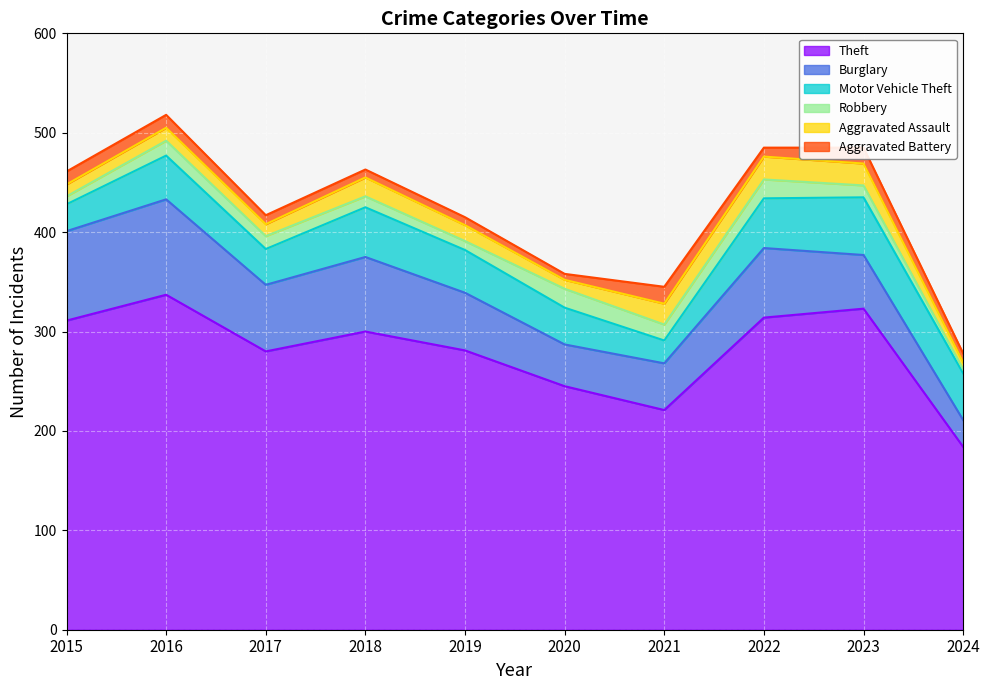

True or false: Theft has a value of 323 at 2023.

True